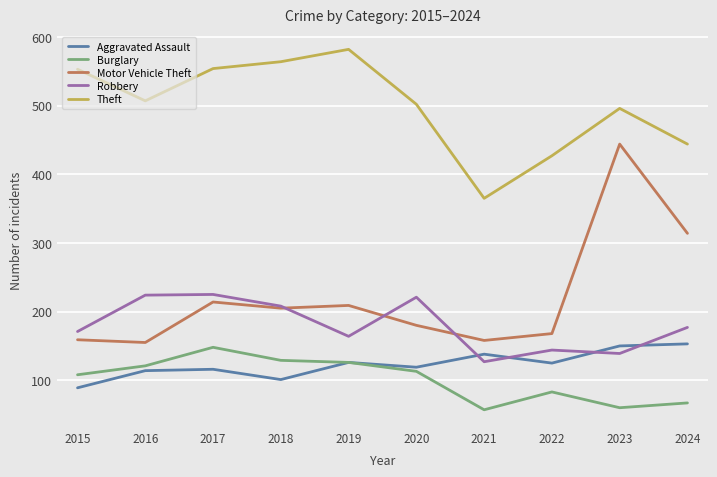

True or false: Robbery and Theft cross at least once.

False